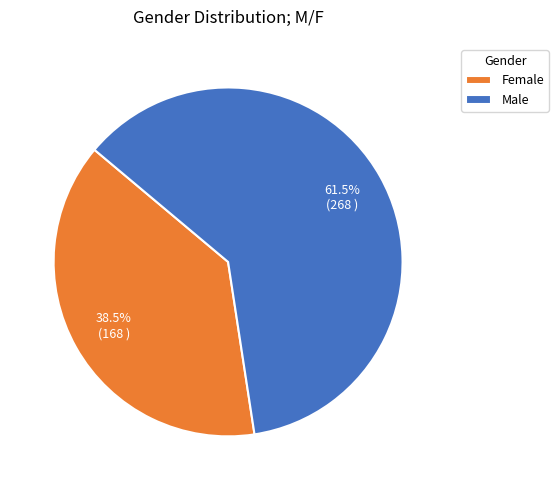

Which category has the smallest portion of the pie?

Female